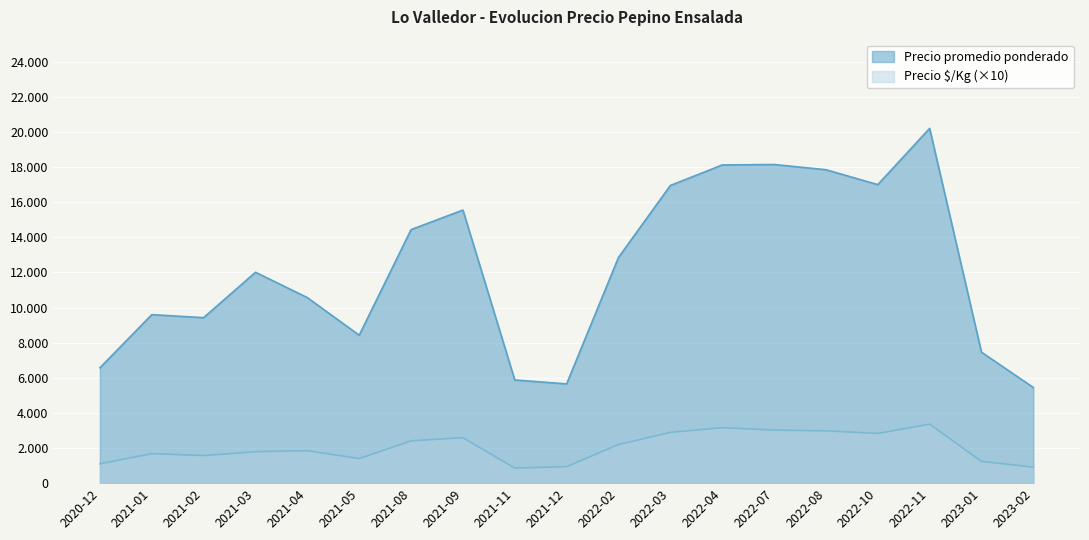

What are all the series names shown in the legend?

Precio promedio ponderado, Precio $/Kg (×10)